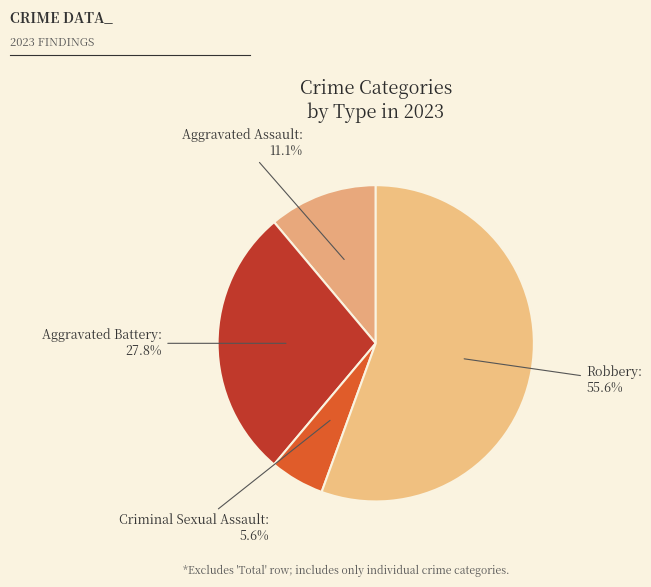

Does any single category account for the majority?

Yes